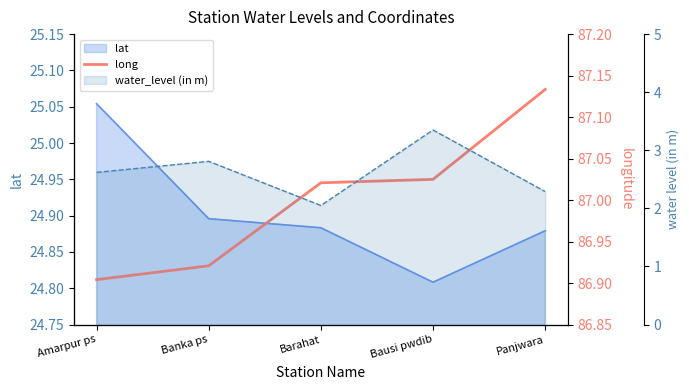

The value at Panjwara is 51.4. True or false?

False